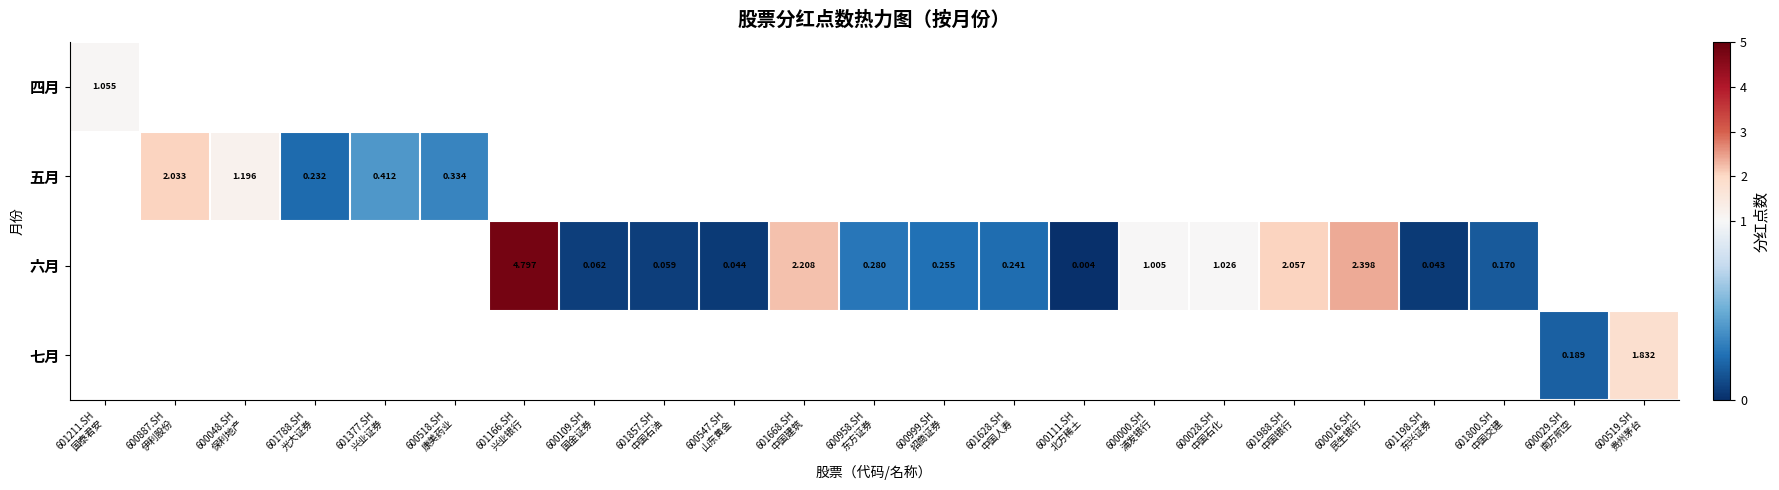

How many positive values does the 六月 series have?

15